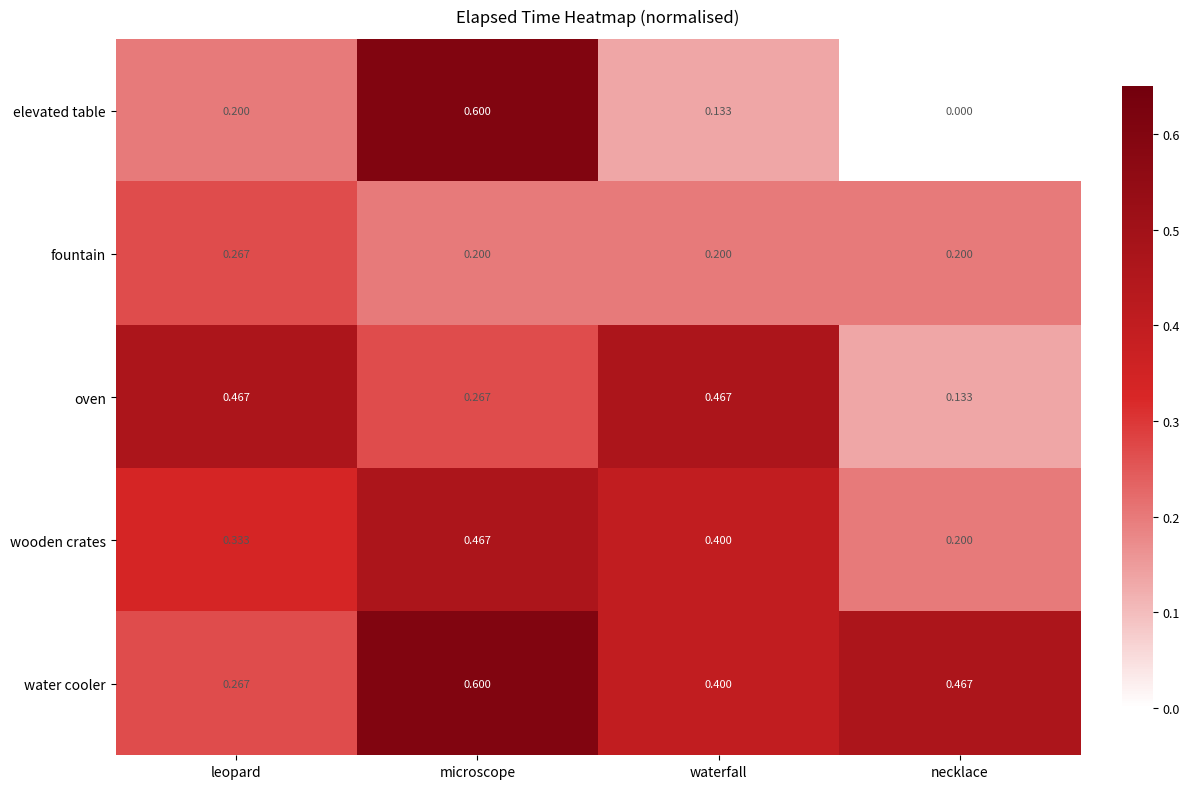

Which category has the highest value across all series?

microscope